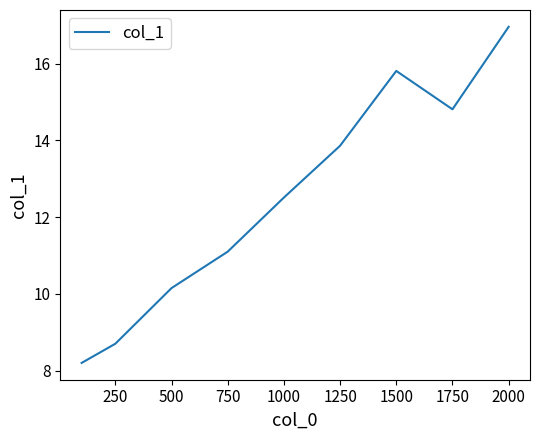

What is the difference between the maximum and minimum values?

8.8